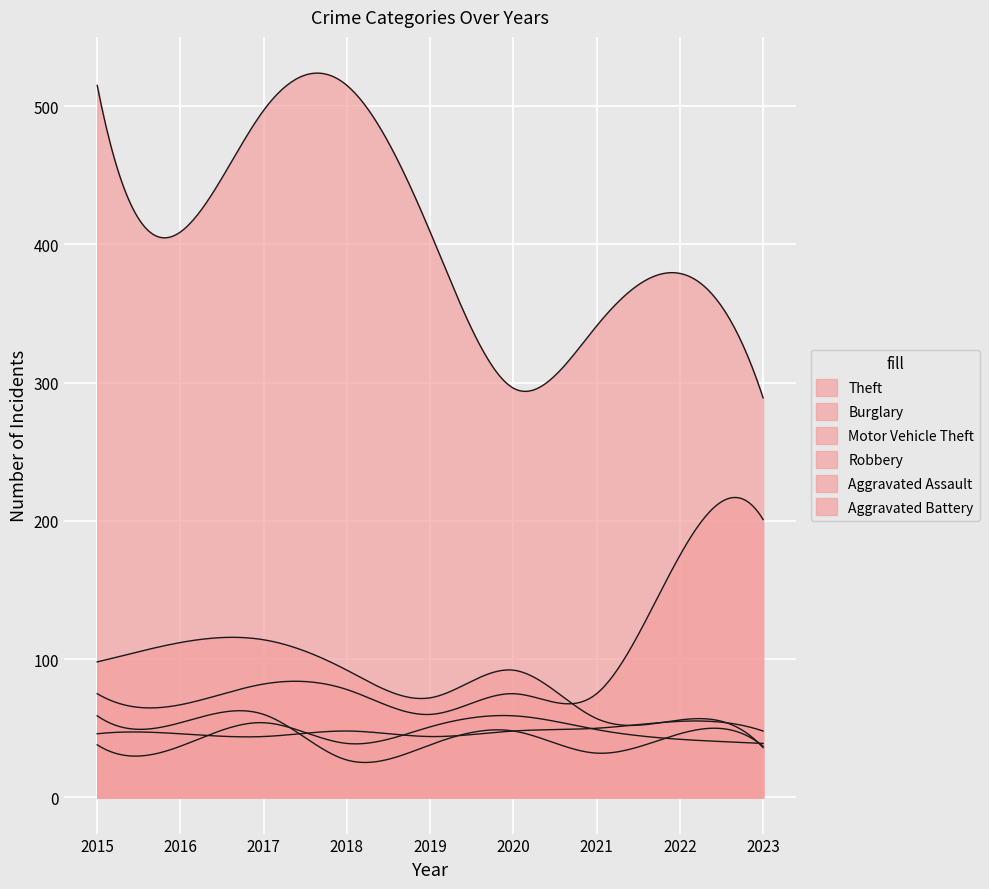

How many series are shown in this chart?

6